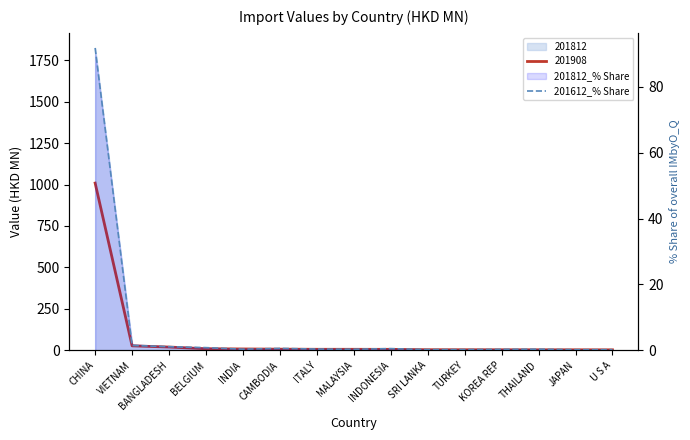

Between VIETNAM and INDONESIA, which is larger?

VIETNAM